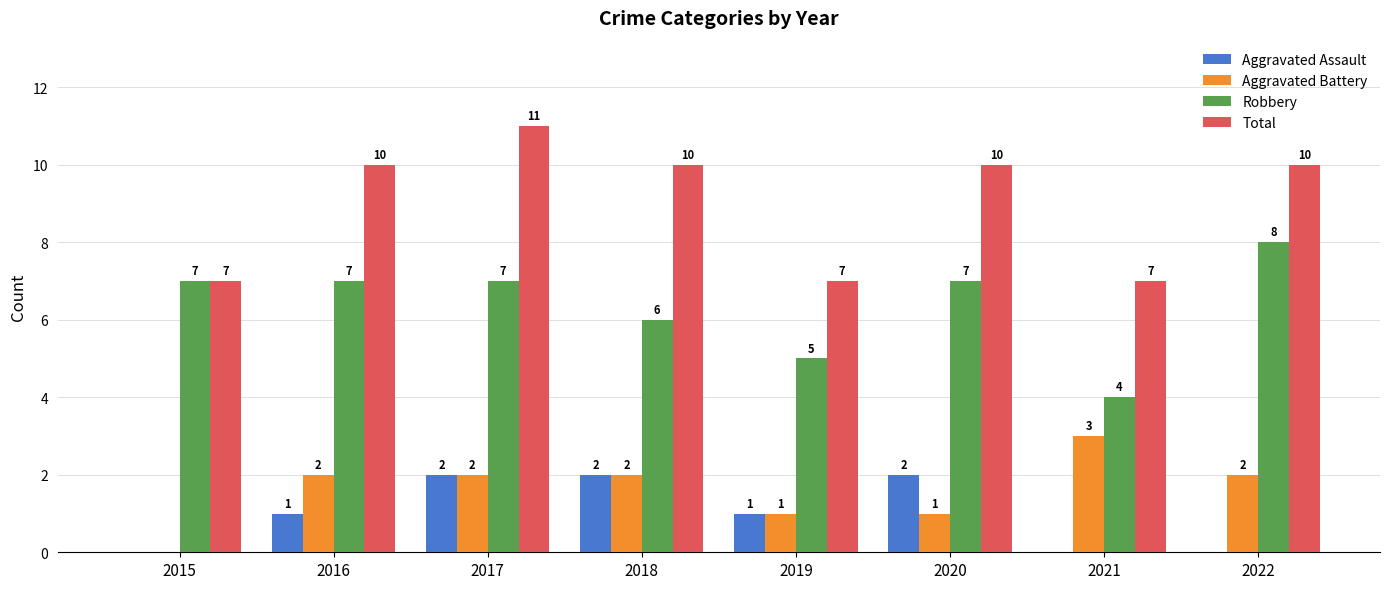

How many Robbery values are between 6 and 7?

5